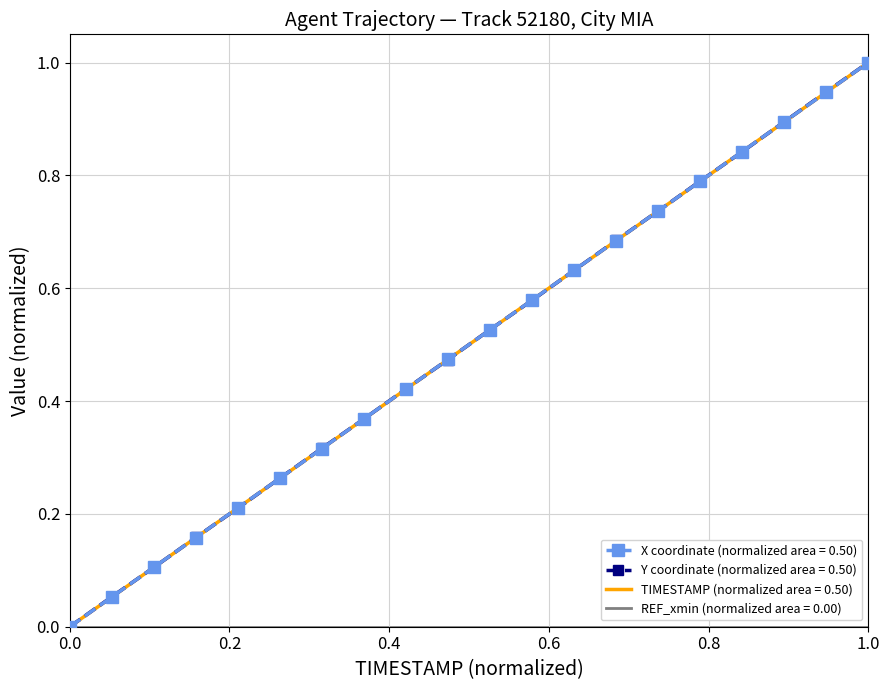

Reading left to right, what are all the values shown in this chart?

X: 0.0	0.1	0.1	0.2	0.2	0.3	0.3	0.4	0.4	0.5	0.5	0.6	0.6	0.7	0.7	0.8	0.8	0.9	0.9	1.0
Y: 0.0	0.1	0.1	0.2	0.2	0.3	0.3	0.4	0.4	0.5	0.5	0.6	0.6	0.7	0.7	0.8	0.8	0.9	0.9	1.0
TIMESTAMP: 0.0	0.1	0.1	0.2	0.2	0.3	0.3	0.4	0.4	0.5	0.5	0.6	0.6	0.7	0.7	0.8	0.8	0.9	0.9	1.0